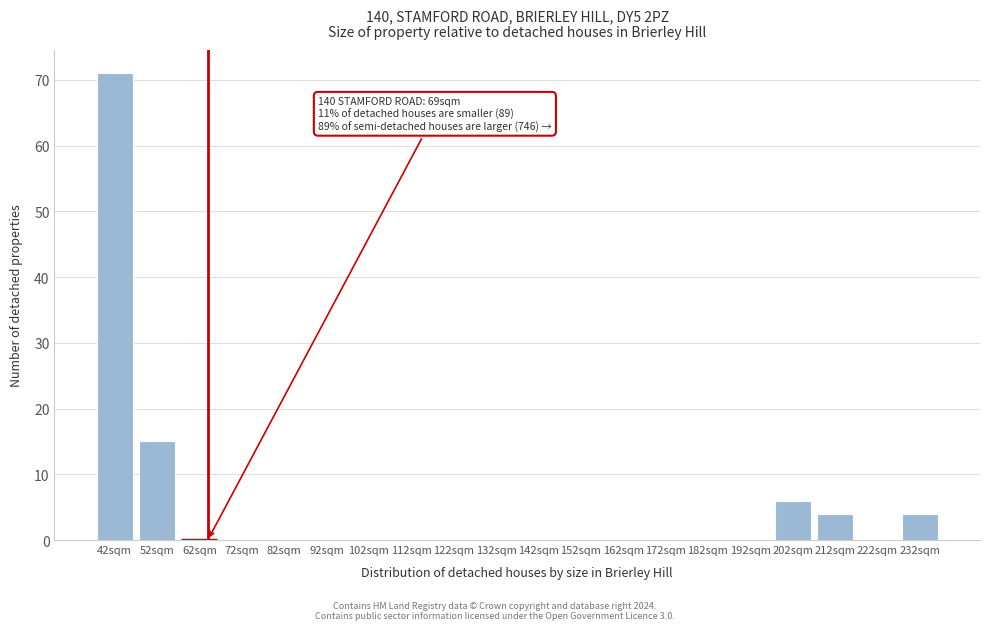

Reading left to right, extract all data points from this chart.

42sqm=71	52sqm=15	62sqm=0	72sqm=0	82sqm=0	92sqm=0	102sqm=0	112sqm=0	122sqm=0	132sqm=0	142sqm=0	152sqm=0	162sqm=0	172sqm=0	182sqm=0	192sqm=0	202sqm=6	212sqm=4	222sqm=0	232sqm=4